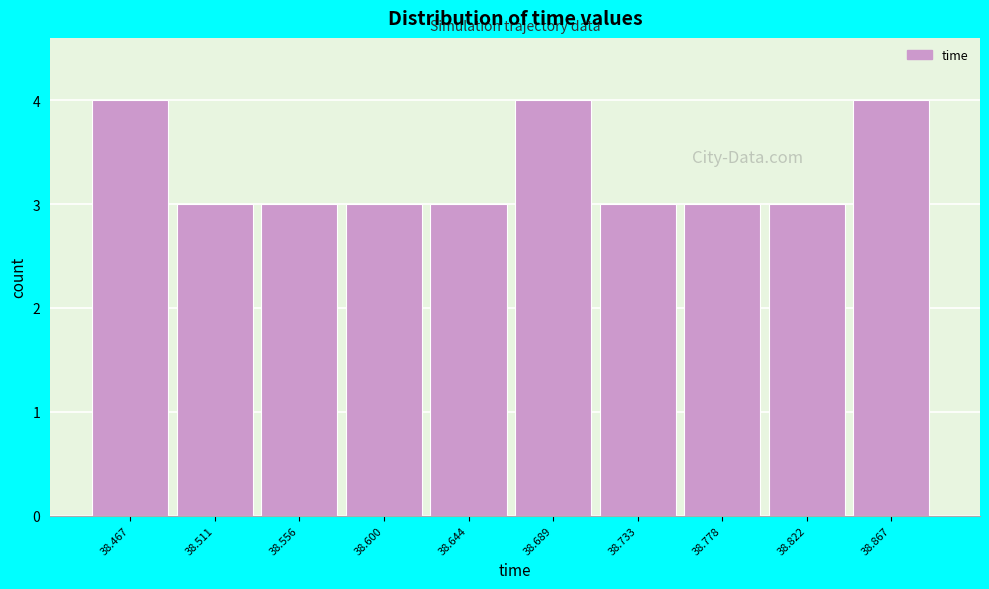

Reading left to right, what are all the values shown in this chart?

38.467=4	38.511=3	38.556=3	38.600=3	38.644=3	38.689=4	38.733=3	38.778=3	38.822=3	38.867=4